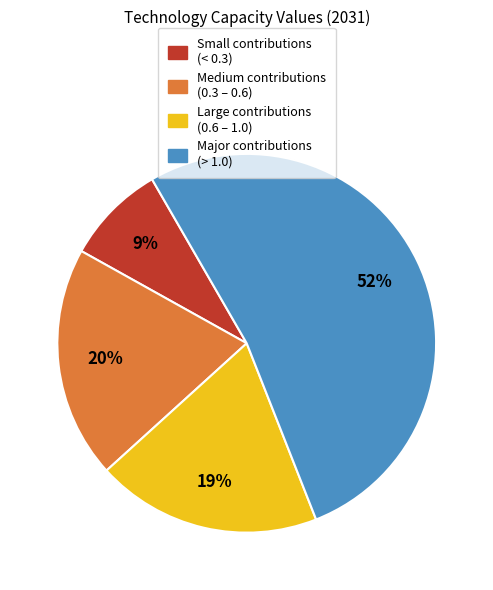

Does any single category account for the majority?

Yes